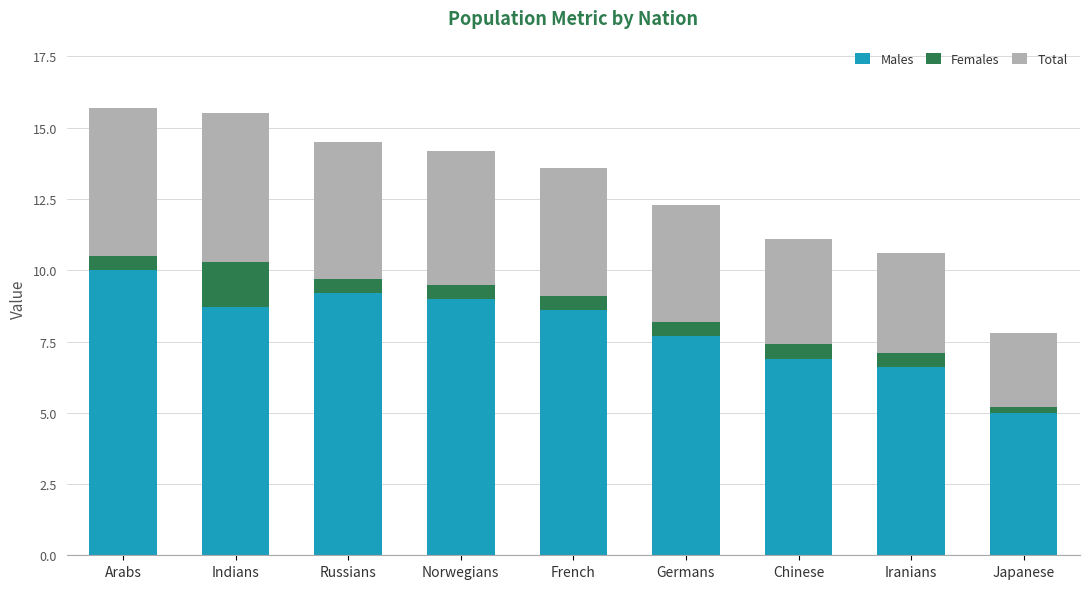

At which label does Males reach its minimum?

Japanese